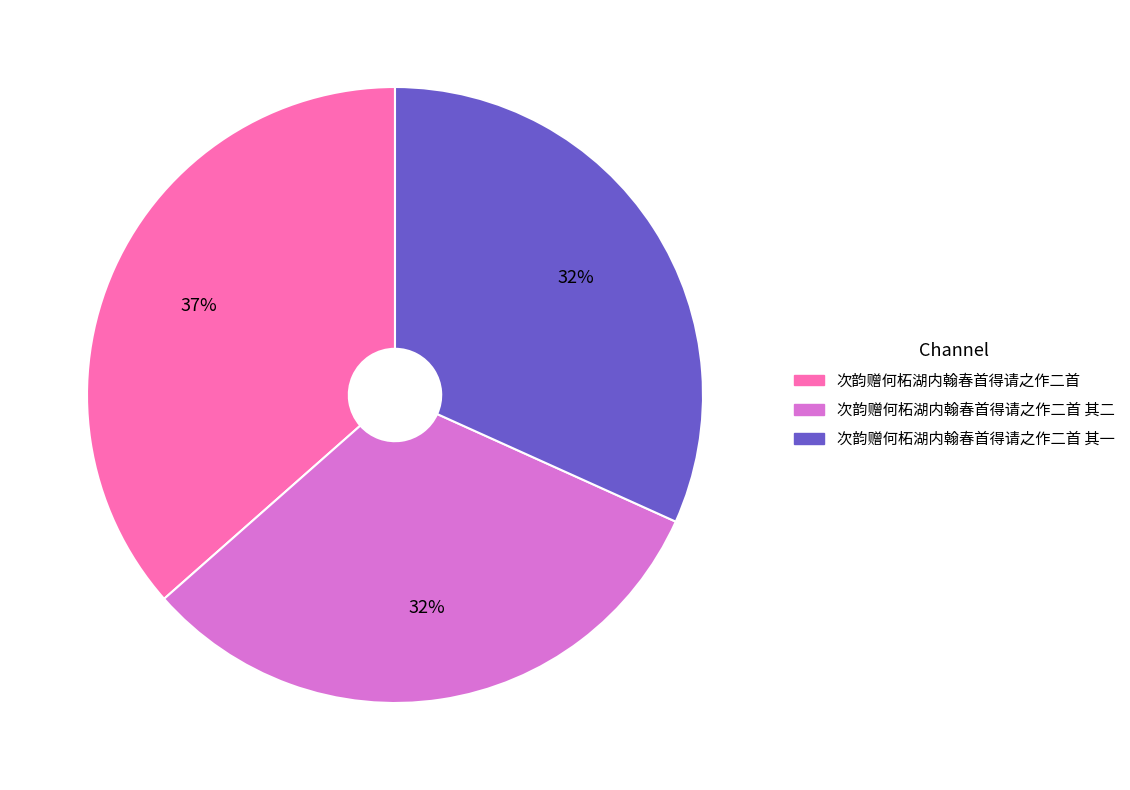

To the nearest percent, what portion does 次韵赠何柘湖内翰春首得请之作二首 represent?

37%